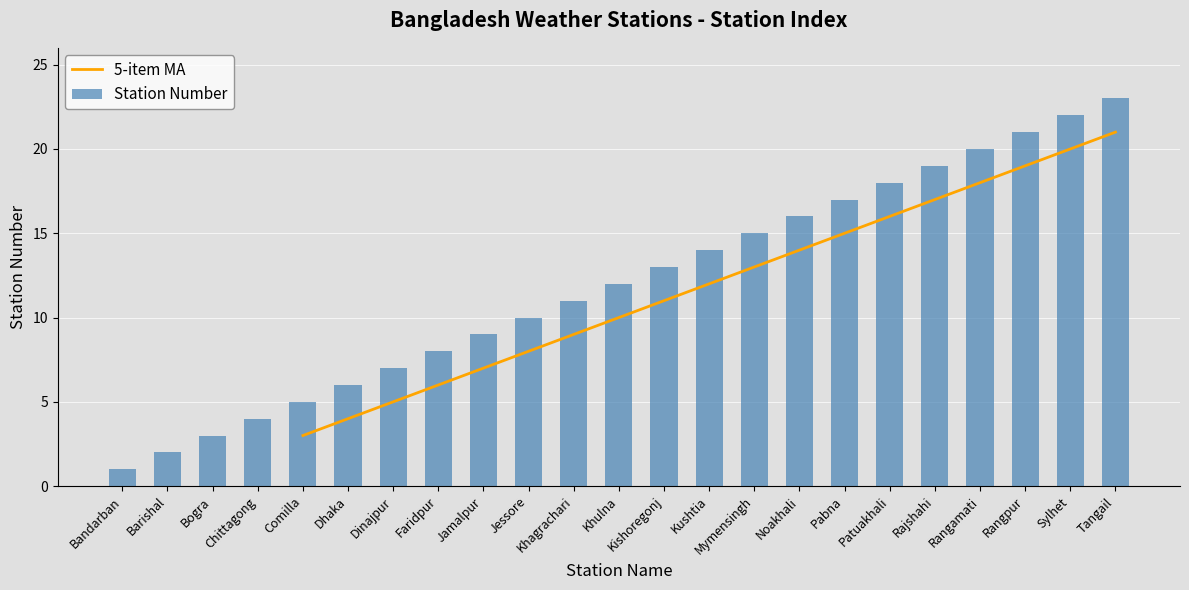

Rank the categories by value from highest to lowest.

Tangail, Sylhet, Rangpur, Rangamati, Rajshahi, Patuakhali, Pabna, Noakhali, Mymensingh, Kushtia, Kishoregonj, Khulna, Khagrachari, Jessore, Jamalpur, Faridpur, Dinajpur, Dhaka, Comilla, Chittagong, Bogra, Barishal, Bandarban